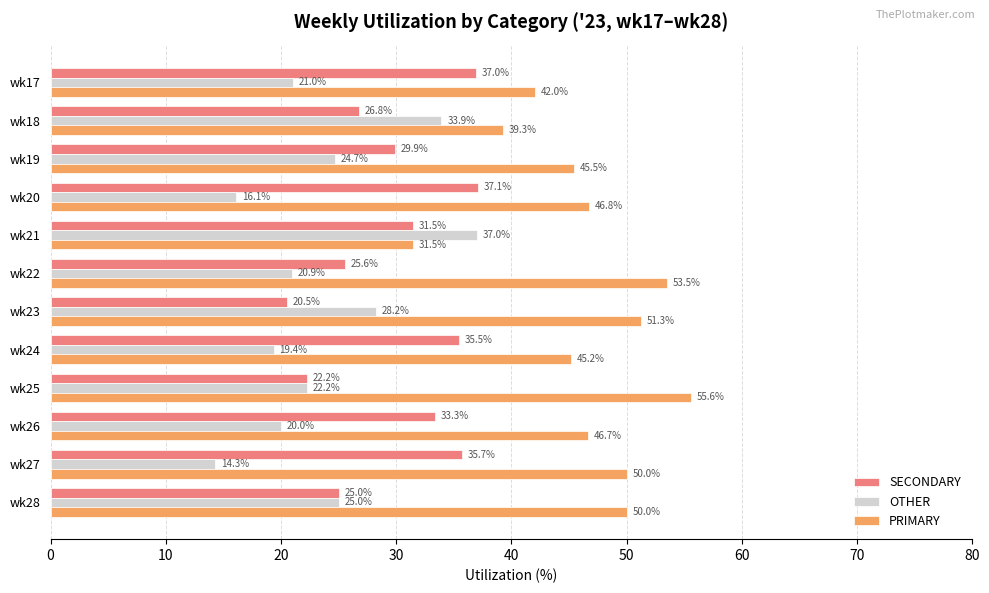

How many values in the PRIMARY series are below 46?

5